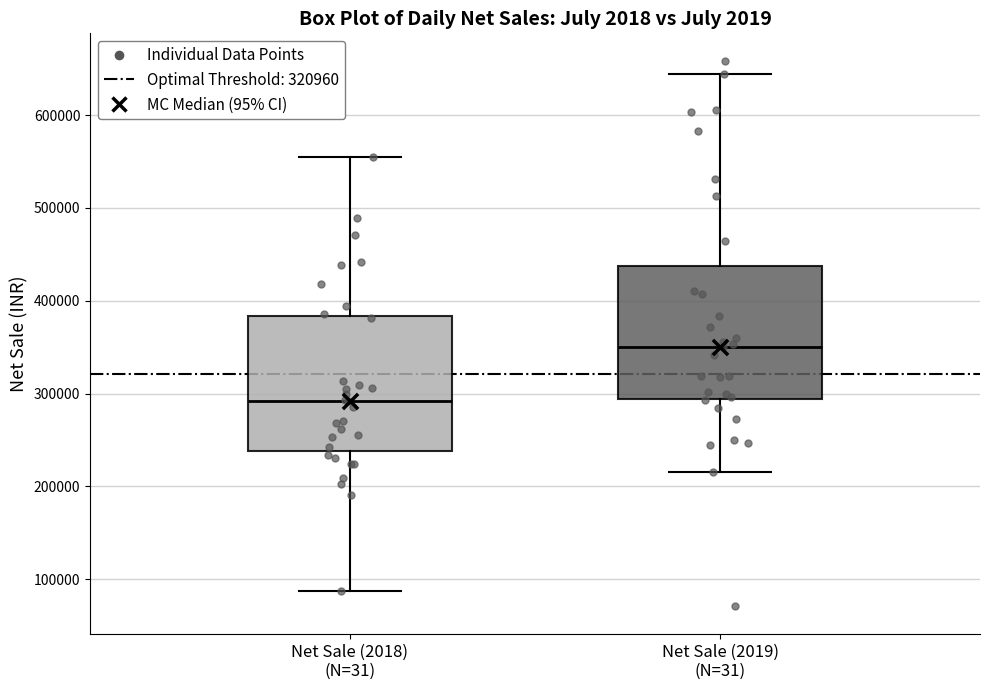

Reading left to right, read every box against the y-axis: the position of its median line, the range the box covers, and the ends of its whiskers. The values are not printed on the chart, so give them approximately, as read against the axis.

Net Sale (2018) (N=31): median 290000, box 240000 to 380000, whiskers 90000 to 560000
Net Sale (2019) (N=31): median 350000, box 290000 to 440000, whiskers 220000 to 640000